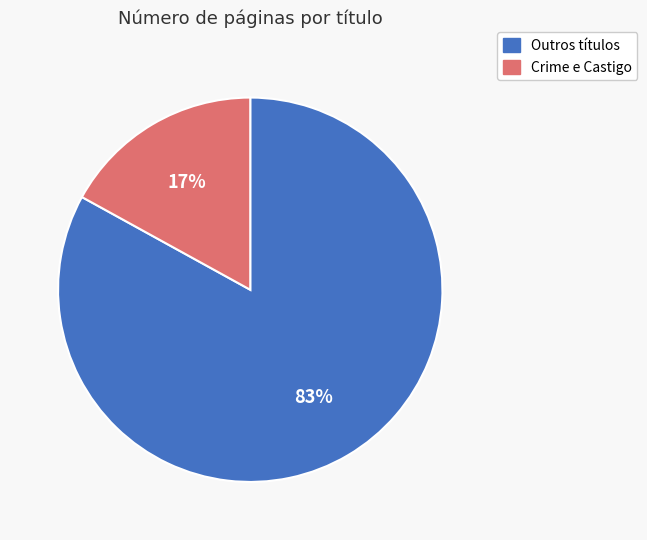

To the nearest percent, what is the difference between the largest and smallest slice percentages?

66%